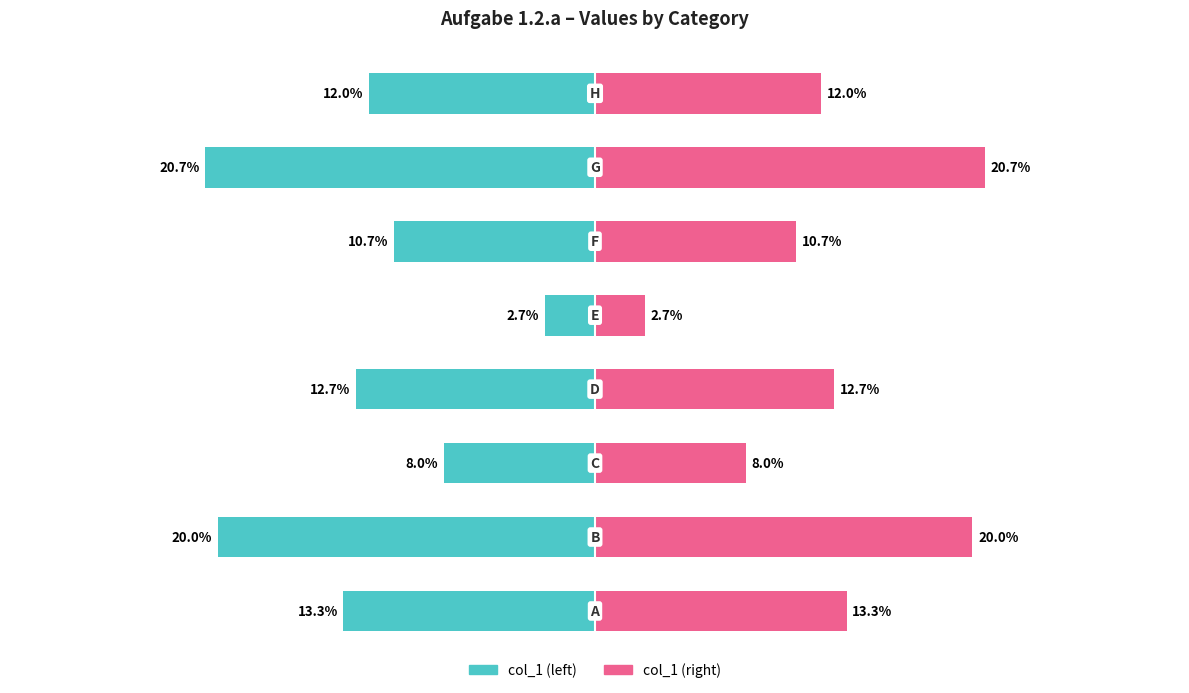

How many values in the col_1 (right) series exceed 12?

4